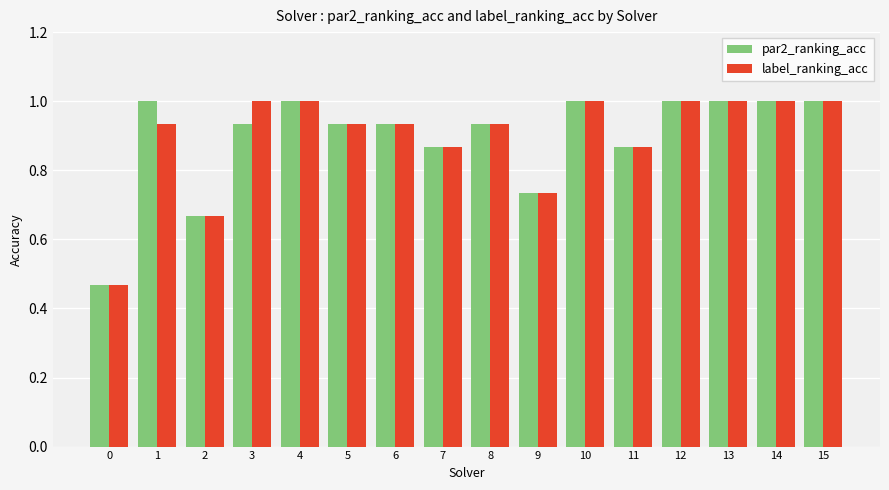

What is the total value across all series at 9?

1.5